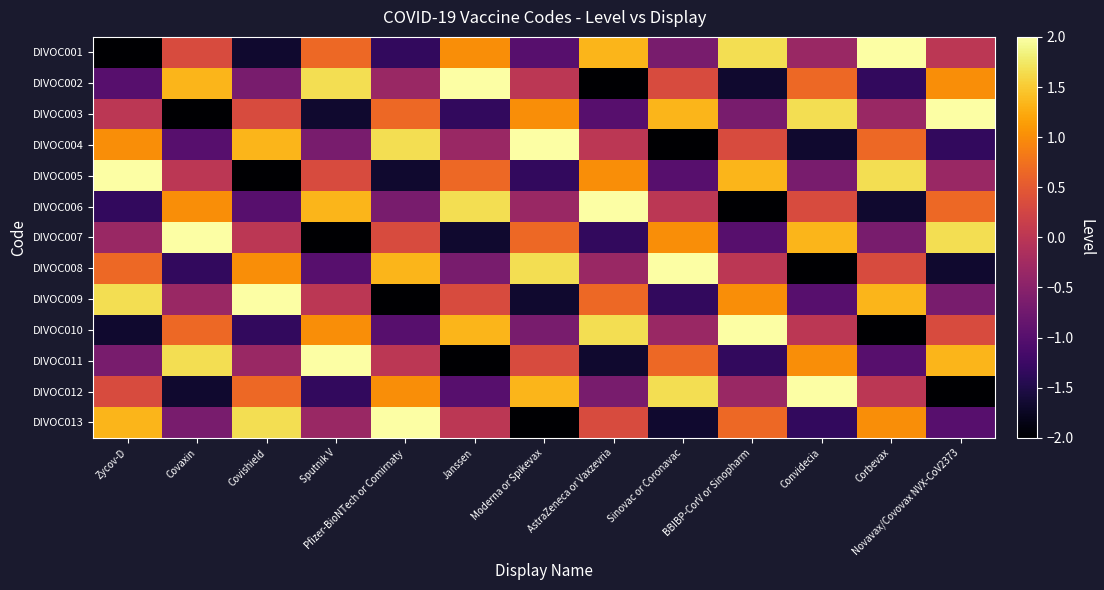

Reading right to left, list all the values displayed in this chart.

DIVOC001: Novavax/Covovax NVX-CoV2373=0.0	Corbevax=2.0	Convidecia=-0.3	BBIBP-CorV or Sinopharm=1.7	Sinovac or Coronavac=-0.7	AstraZeneca or Vaxzevria=1.3	Moderna or Spikevax=-1.0	Janssen=1.0	Pfizer-BioNTech or Comirnaty=-1.3	Sputnik V=0.7	Covishield=-1.7	Covaxin=0.3	Zycov-D=-2.0
DIVOC002: Novavax/Covovax NVX-CoV2373=1.0	Corbevax=-1.3	Convidecia=0.7	BBIBP-CorV or Sinopharm=-1.7	Sinovac or Coronavac=0.3	AstraZeneca or Vaxzevria=-2.0	Moderna or Spikevax=0.0	Janssen=2.0	Pfizer-BioNTech or Comirnaty=-0.3	Sputnik V=1.7	Covishield=-0.7	Covaxin=1.3	Zycov-D=-1.0
DIVOC003: Novavax/Covovax NVX-CoV2373=2.0	Corbevax=-0.3	Convidecia=1.7	BBIBP-CorV or Sinopharm=-0.7	Sinovac or Coronavac=1.3	AstraZeneca or Vaxzevria=-1.0	Moderna or Spikevax=1.0	Janssen=-1.3	Pfizer-BioNTech or Comirnaty=0.7	Sputnik V=-1.7	Covishield=0.3	Covaxin=-2.0	Zycov-D=0.0
DIVOC004: Novavax/Covovax NVX-CoV2373=-1.3	Corbevax=0.7	Convidecia=-1.7	BBIBP-CorV or Sinopharm=0.3	Sinovac or Coronavac=-2.0	AstraZeneca or Vaxzevria=0.0	Moderna or Spikevax=2.0	Janssen=-0.3	Pfizer-BioNTech or Comirnaty=1.7	Sputnik V=-0.7	Covishield=1.3	Covaxin=-1.0	Zycov-D=1.0
DIVOC005: Novavax/Covovax NVX-CoV2373=-0.3	Corbevax=1.7	Convidecia=-0.7	BBIBP-CorV or Sinopharm=1.3	Sinovac or Coronavac=-1.0	AstraZeneca or Vaxzevria=1.0	Moderna or Spikevax=-1.3	Janssen=0.7	Pfizer-BioNTech or Comirnaty=-1.7	Sputnik V=0.3	Covishield=-2.0	Covaxin=0.0	Zycov-D=2.0
DIVOC006: Novavax/Covovax NVX-CoV2373=0.7	Corbevax=-1.7	Convidecia=0.3	BBIBP-CorV or Sinopharm=-2.0	Sinovac or Coronavac=0.0	AstraZeneca or Vaxzevria=2.0	Moderna or Spikevax=-0.3	Janssen=1.7	Pfizer-BioNTech or Comirnaty=-0.7	Sputnik V=1.3	Covishield=-1.0	Covaxin=1.0	Zycov-D=-1.3
DIVOC007: Novavax/Covovax NVX-CoV2373=1.7	Corbevax=-0.7	Convidecia=1.3	BBIBP-CorV or Sinopharm=-1.0	Sinovac or Coronavac=1.0	AstraZeneca or Vaxzevria=-1.3	Moderna or Spikevax=0.7	Janssen=-1.7	Pfizer-BioNTech or Comirnaty=0.3	Sputnik V=-2.0	Covishield=0.0	Covaxin=2.0	Zycov-D=-0.3
DIVOC008: Novavax/Covovax NVX-CoV2373=-1.7	Corbevax=0.3	Convidecia=-2.0	BBIBP-CorV or Sinopharm=0.0	Sinovac or Coronavac=2.0	AstraZeneca or Vaxzevria=-0.3	Moderna or Spikevax=1.7	Janssen=-0.7	Pfizer-BioNTech or Comirnaty=1.3	Sputnik V=-1.0	Covishield=1.0	Covaxin=-1.3	Zycov-D=0.7
DIVOC009: Novavax/Covovax NVX-CoV2373=-0.7	Corbevax=1.3	Convidecia=-1.0	BBIBP-CorV or Sinopharm=1.0	Sinovac or Coronavac=-1.3	AstraZeneca or Vaxzevria=0.7	Moderna or Spikevax=-1.7	Janssen=0.3	Pfizer-BioNTech or Comirnaty=-2.0	Sputnik V=0.0	Covishield=2.0	Covaxin=-0.3	Zycov-D=1.7
DIVOC010: Novavax/Covovax NVX-CoV2373=0.3	Corbevax=-2.0	Convidecia=0.0	BBIBP-CorV or Sinopharm=2.0	Sinovac or Coronavac=-0.3	AstraZeneca or Vaxzevria=1.7	Moderna or Spikevax=-0.7	Janssen=1.3	Pfizer-BioNTech or Comirnaty=-1.0	Sputnik V=1.0	Covishield=-1.3	Covaxin=0.7	Zycov-D=-1.7
DIVOC011: Novavax/Covovax NVX-CoV2373=1.3	Corbevax=-1.0	Convidecia=1.0	BBIBP-CorV or Sinopharm=-1.3	Sinovac or Coronavac=0.7	AstraZeneca or Vaxzevria=-1.7	Moderna or Spikevax=0.3	Janssen=-2.0	Pfizer-BioNTech or Comirnaty=0.0	Sputnik V=2.0	Covishield=-0.3	Covaxin=1.7	Zycov-D=-0.7
DIVOC012: Novavax/Covovax NVX-CoV2373=-2.0	Corbevax=0.0	Convidecia=2.0	BBIBP-CorV or Sinopharm=-0.3	Sinovac or Coronavac=1.7	AstraZeneca or Vaxzevria=-0.7	Moderna or Spikevax=1.3	Janssen=-1.0	Pfizer-BioNTech or Comirnaty=1.0	Sputnik V=-1.3	Covishield=0.7	Covaxin=-1.7	Zycov-D=0.3
DIVOC013: Novavax/Covovax NVX-CoV2373=-1.0	Corbevax=1.0	Convidecia=-1.3	BBIBP-CorV or Sinopharm=0.7	Sinovac or Coronavac=-1.7	AstraZeneca or Vaxzevria=0.3	Moderna or Spikevax=-2.0	Janssen=0.0	Pfizer-BioNTech or Comirnaty=2.0	Sputnik V=-0.3	Covishield=1.7	Covaxin=-0.7	Zycov-D=1.3